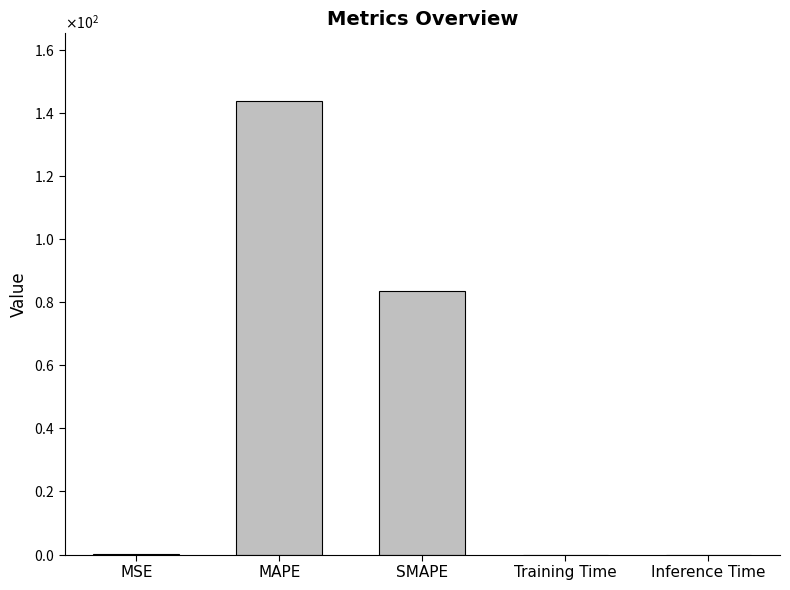

What is the sum of the values at MSE and Inference Time?

0.2